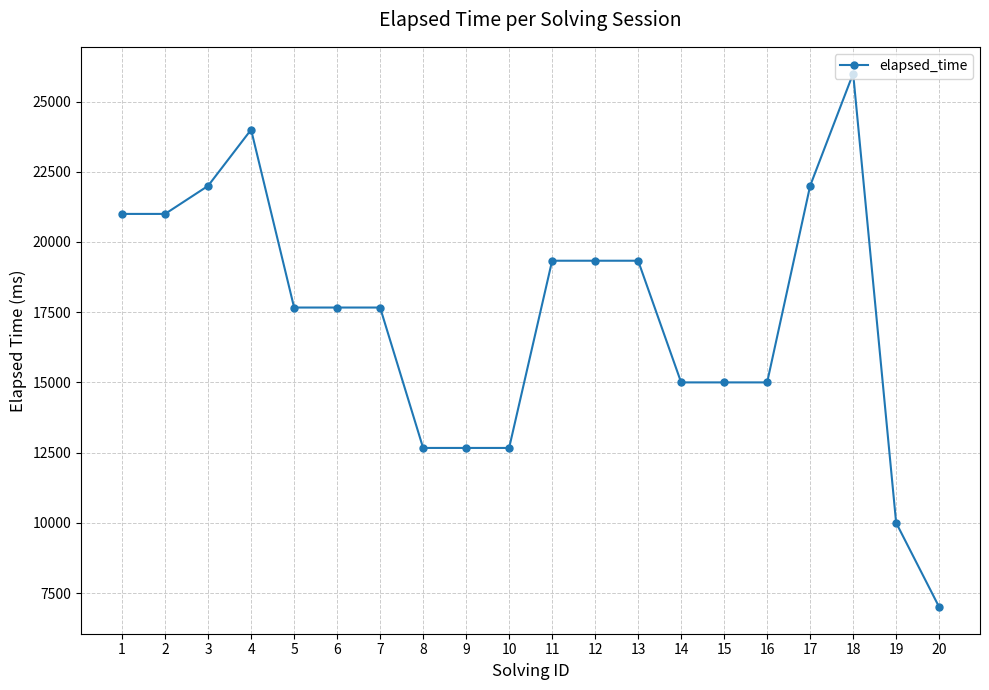

What is the value of the 2nd point from the left?

21000